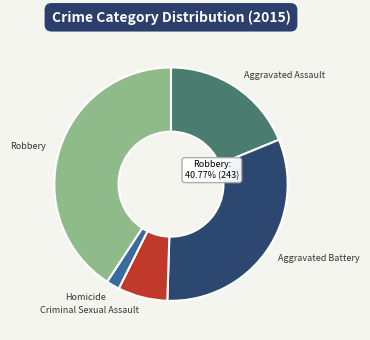

Is there any slice that represents more than half of the pie?

No